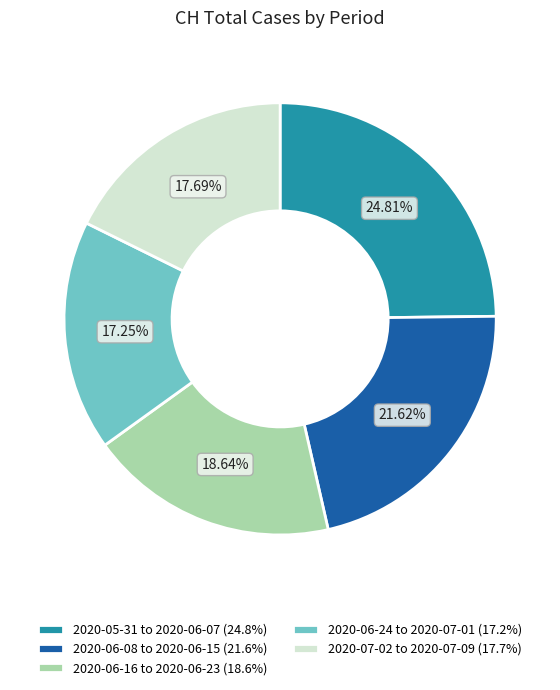

Which slice is the largest?

2020-05-31 to 2020-06-07 (24.8%)